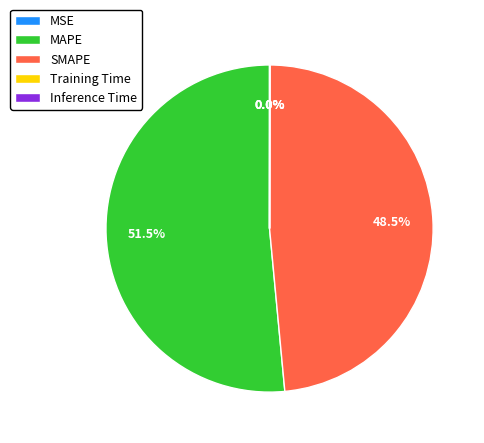

What portion of the pie excludes MAPE?

48.5%